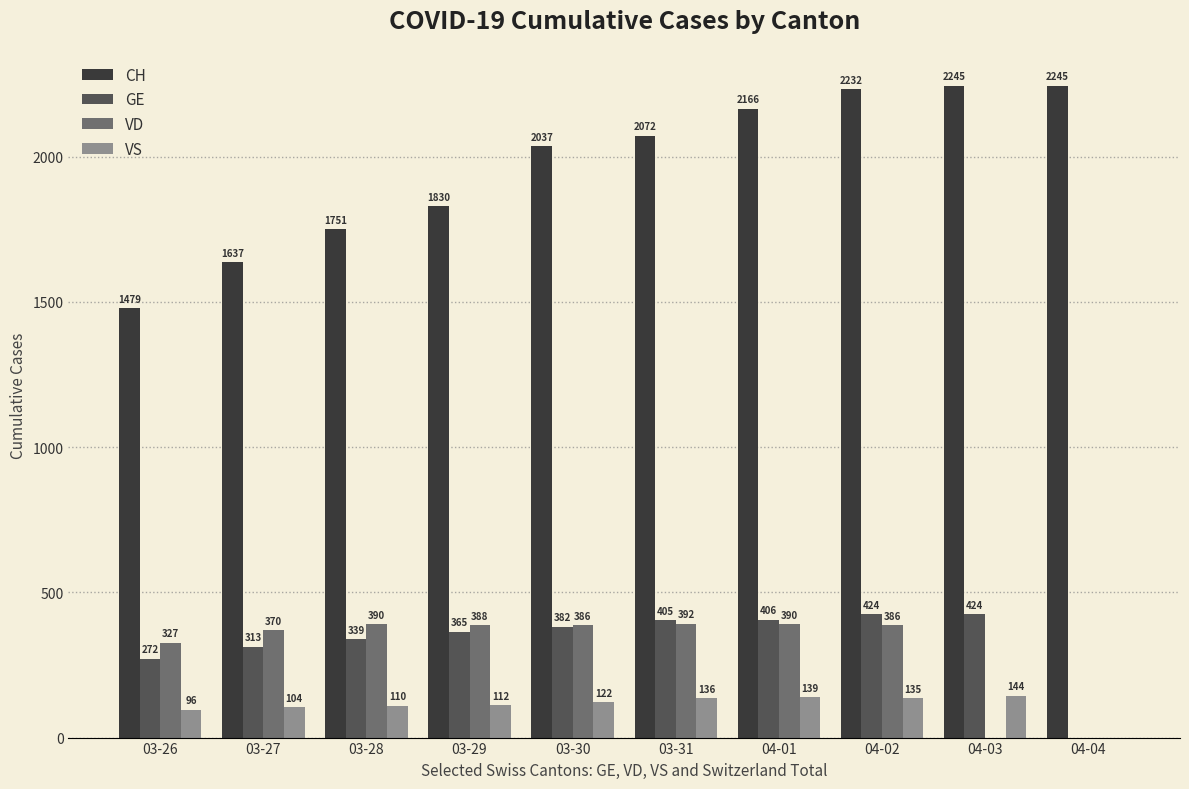

At which category is the sum across all series the highest?

04-02